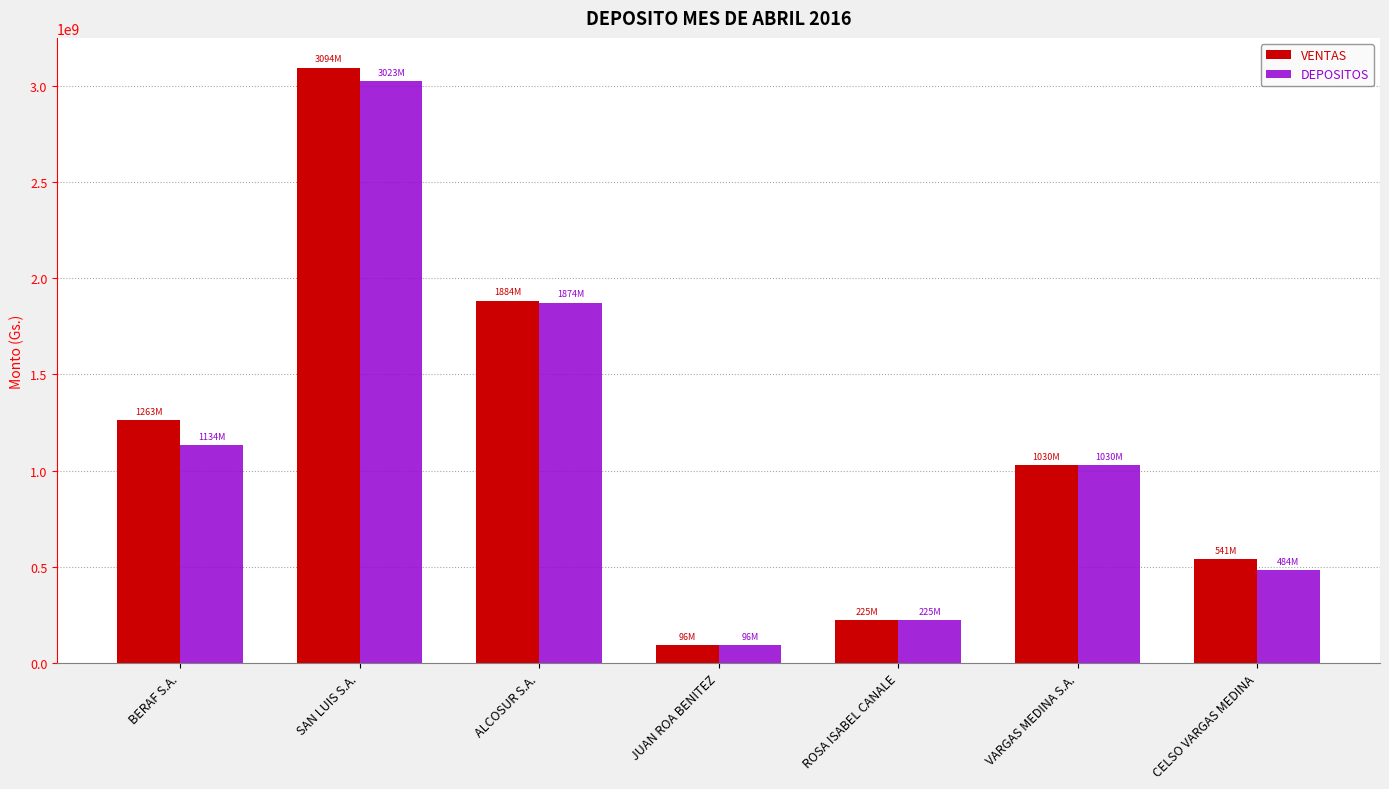

What is the label of the 3rd bar from the left?

ALCOSUR S.A.